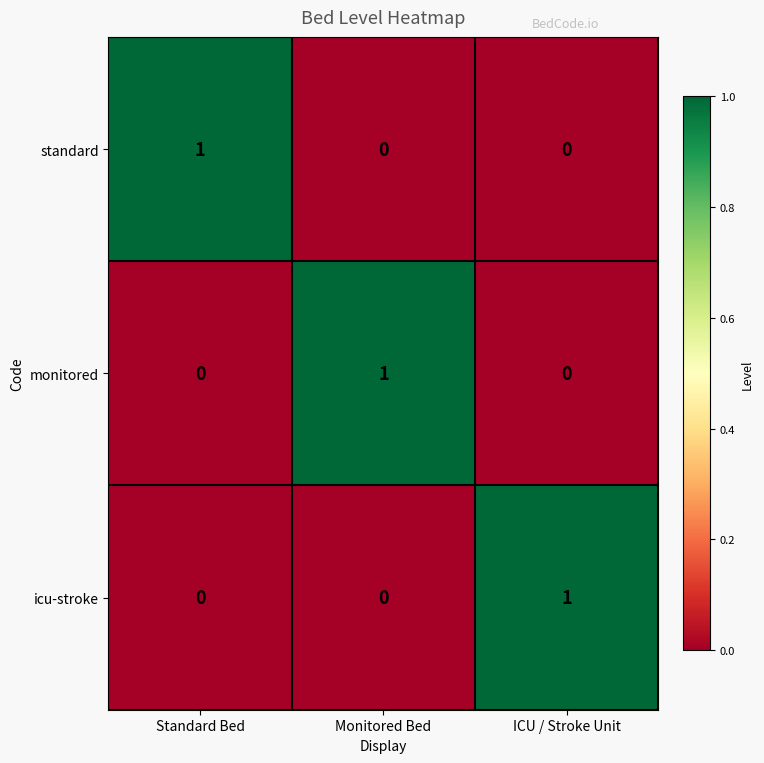

The standard series shows 0 at Monitored Bed. True or false?

True